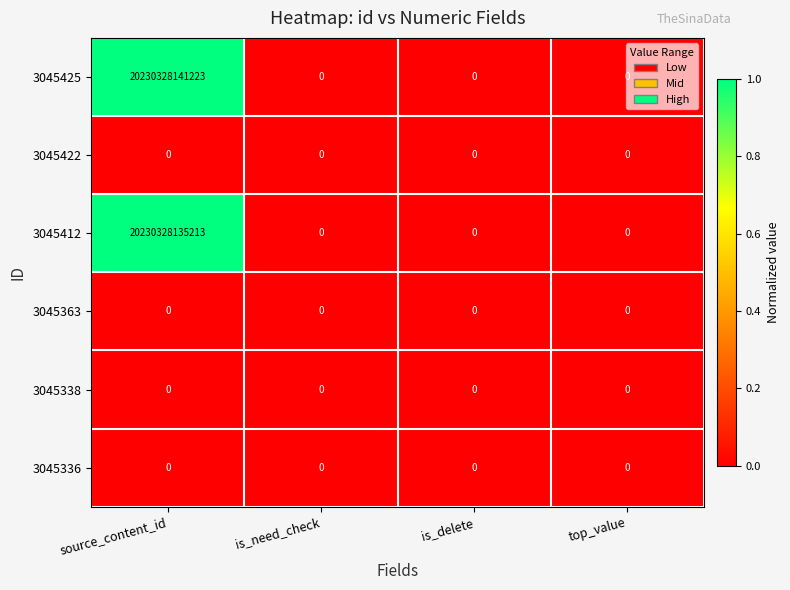

Which label corresponds to the largest value in the chart?

source_content_id